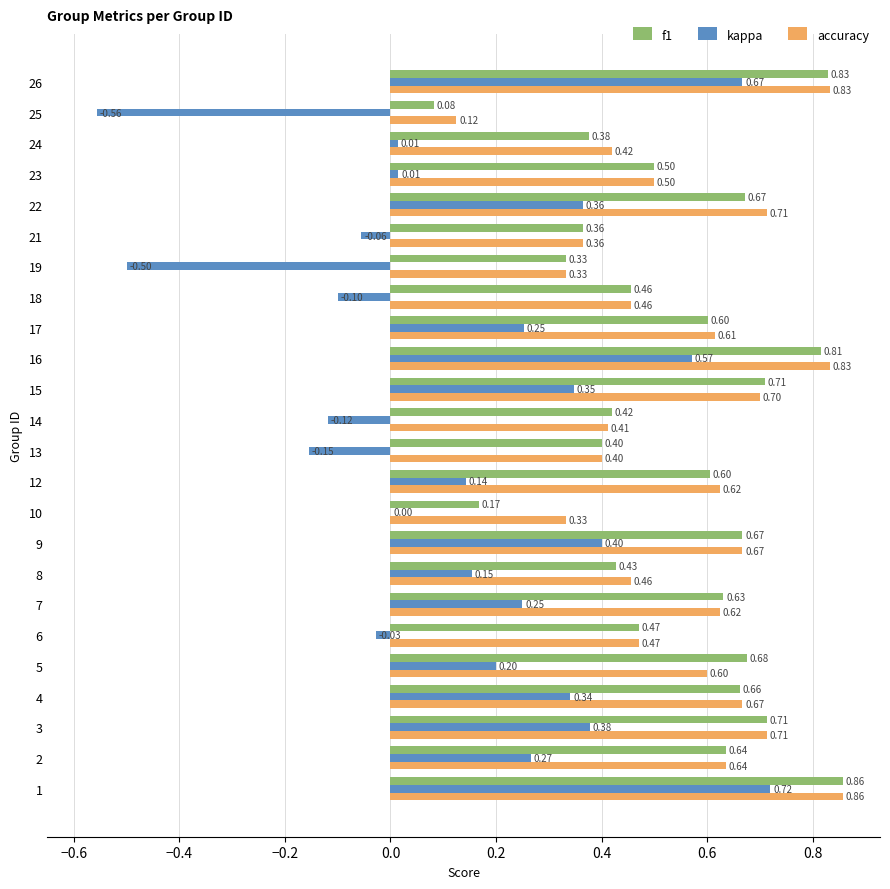

What is the sum of the f1 values at 10 and 23?

0.7